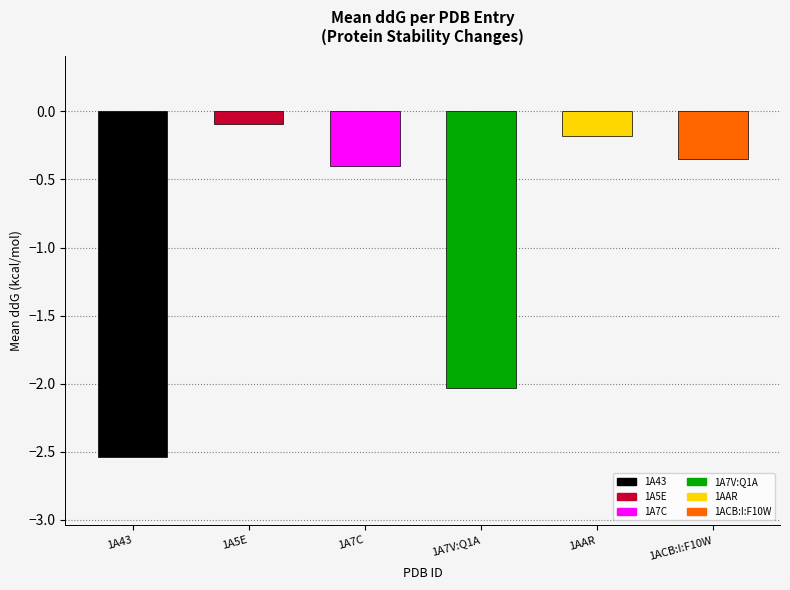

Reading right to left, list all the values displayed in this chart.

1ACB:I:F10W=-0.3	1AAR=-0.2	1A7V:Q1A=-2.0	1A7C=-0.4	1A5E=-0.1	1A43=-2.5